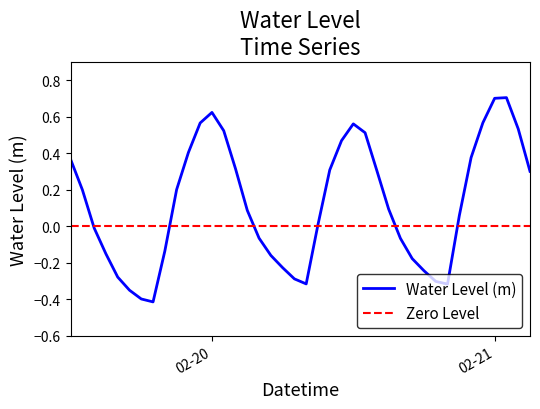

Which label corresponds to the smallest value in the chart?

2023-02-19 19:00:00